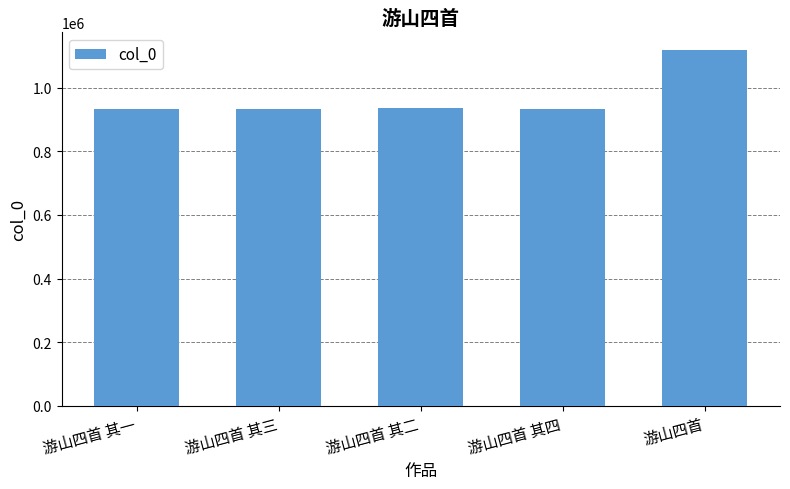

Which category has the highest value across all series?

游山四首